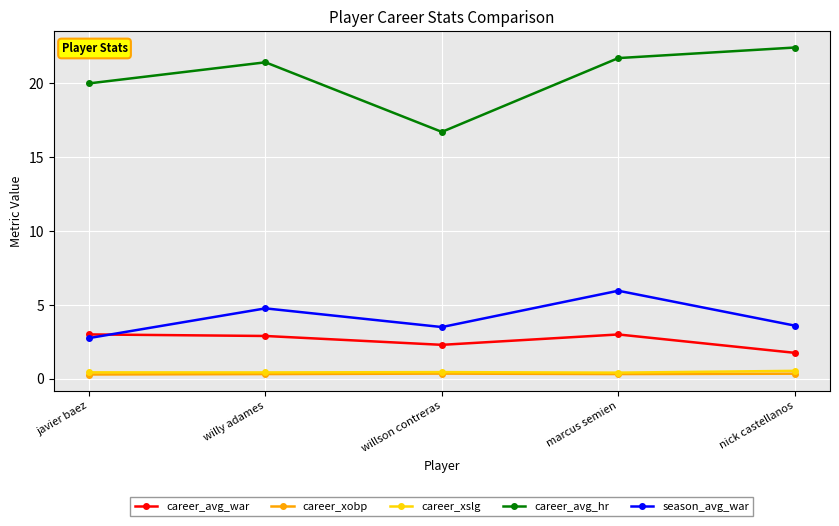

At which category does career_avg_hr reach its first local valley?

willson contreras